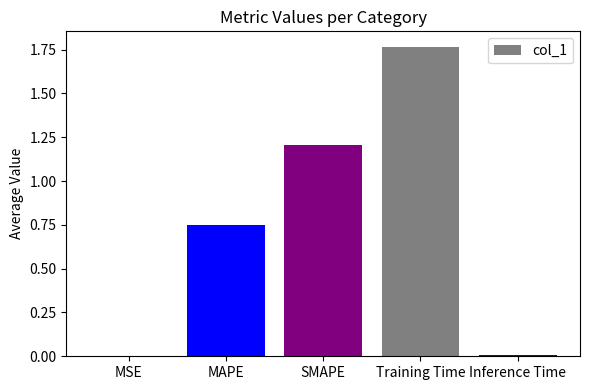

Are the bars grouped side by side (vs. stacked)?

No